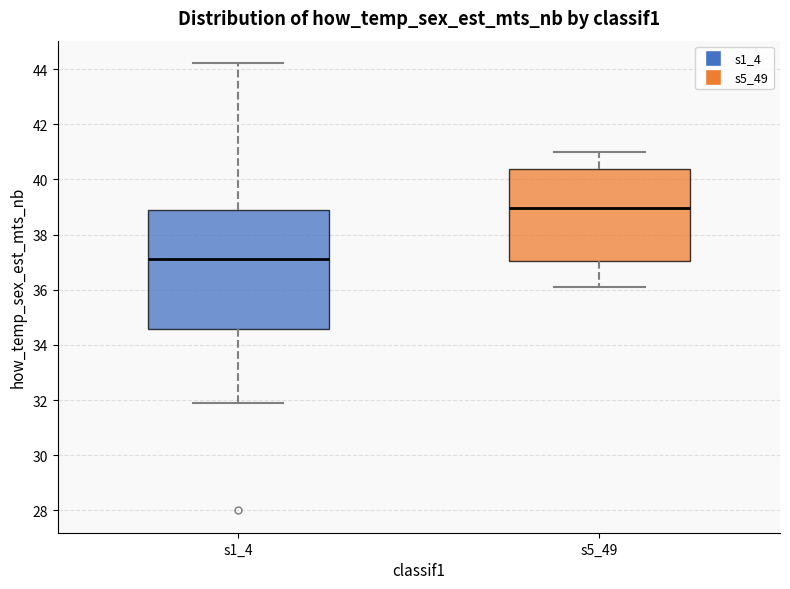

Where is the lower edge of the box for s5_49 on the y-axis? The values are not printed on the chart, so give them approximately, as read against the axis.

37.0